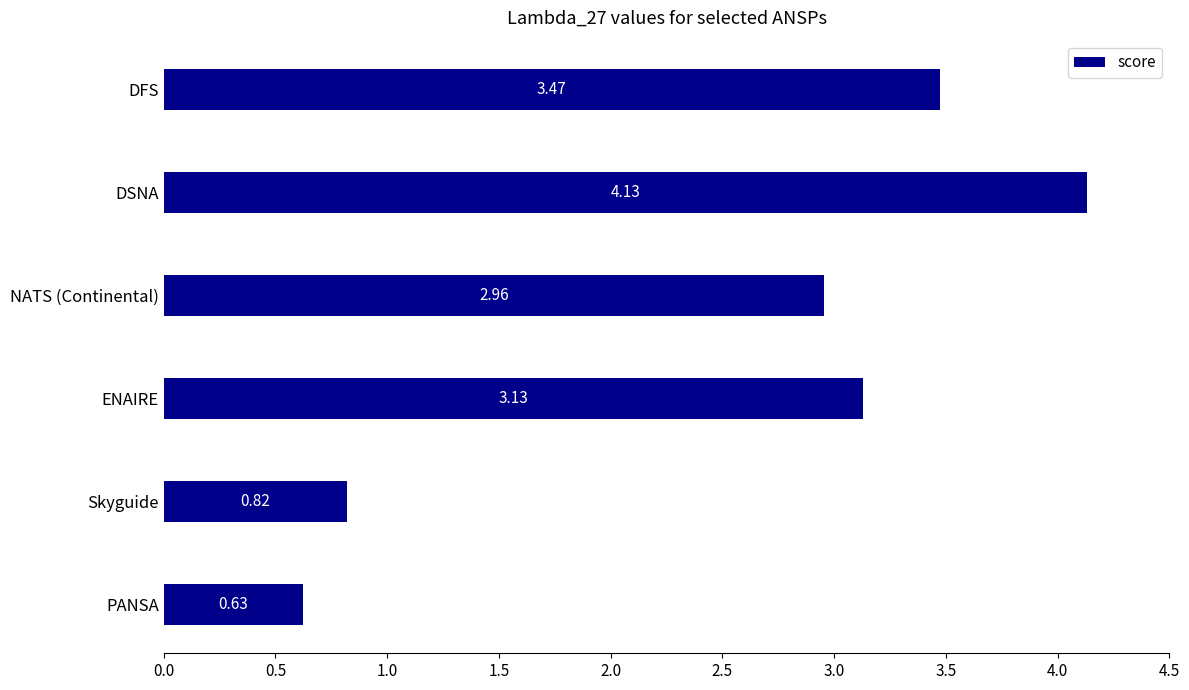

Which category has the highest value across all series?

DSNA